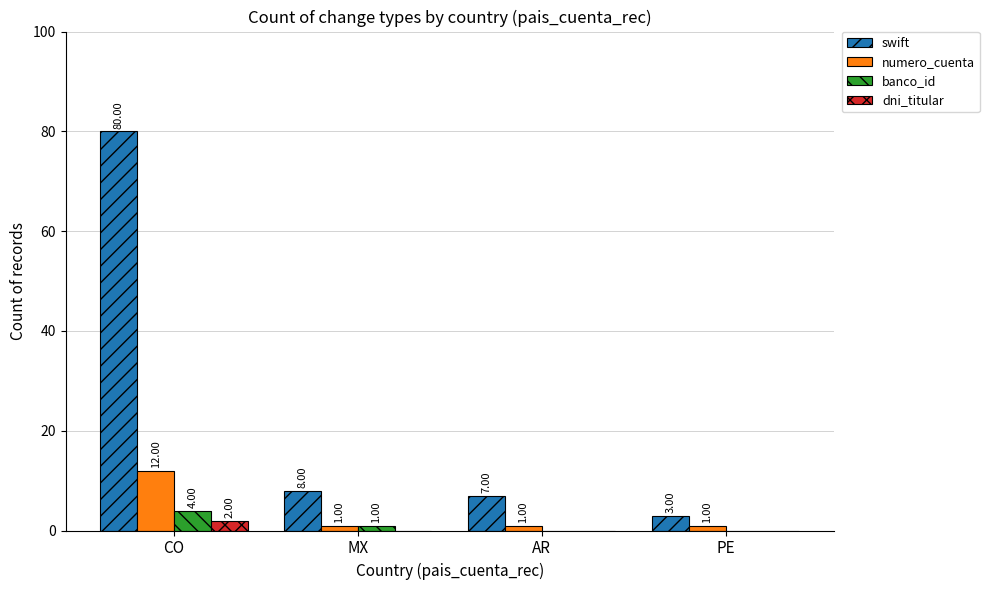

What is the total value across all series at AR?

8